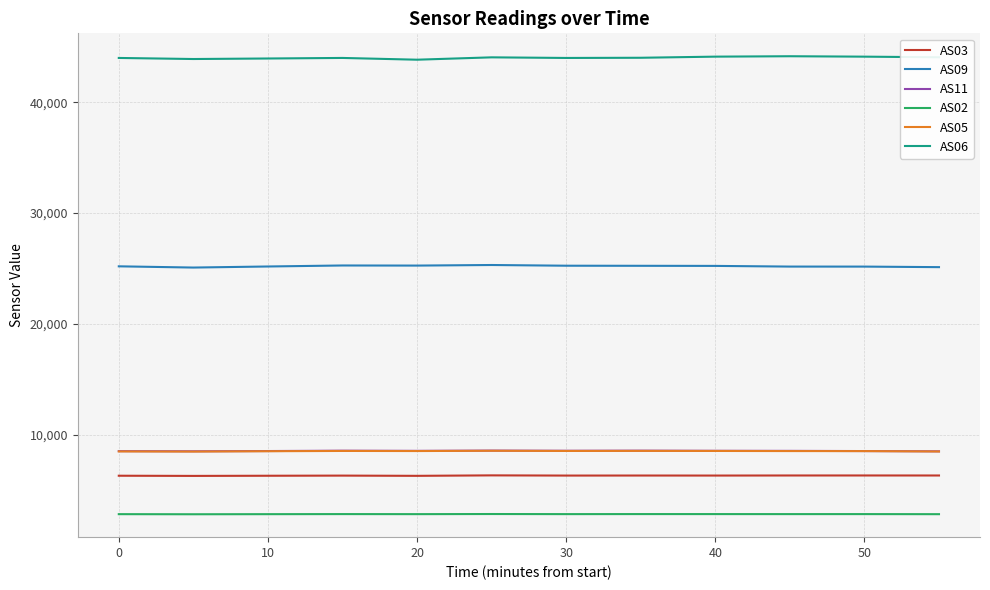

True or false: AS11 and AS09 intersect in this chart.

False